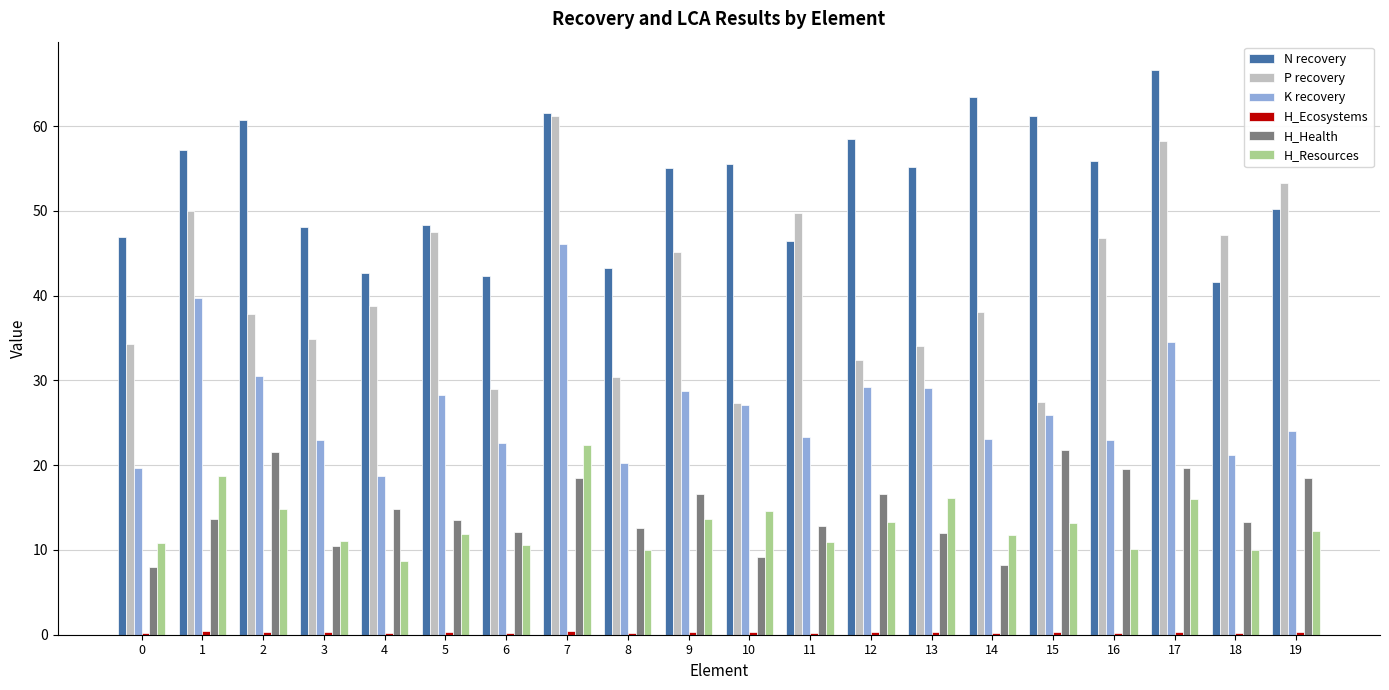

Between 7 and 11, which series saw the biggest shift?

K recovery